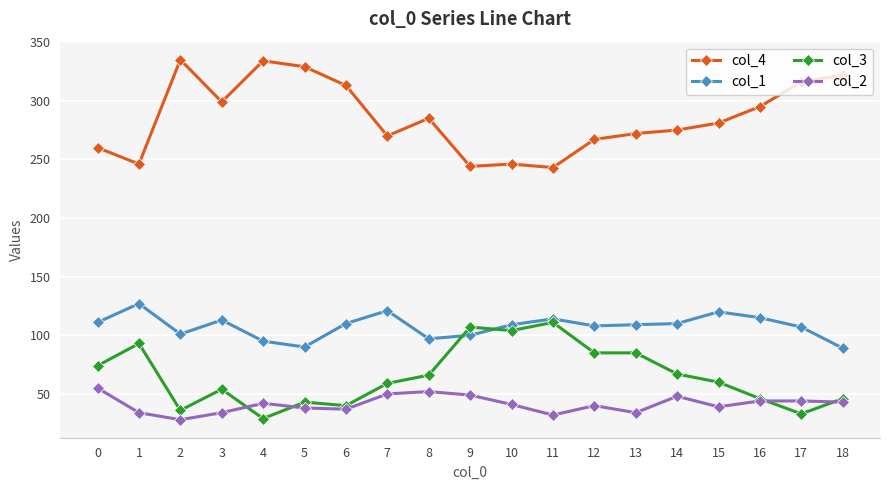

Where is the first local maximum for col_3?

1